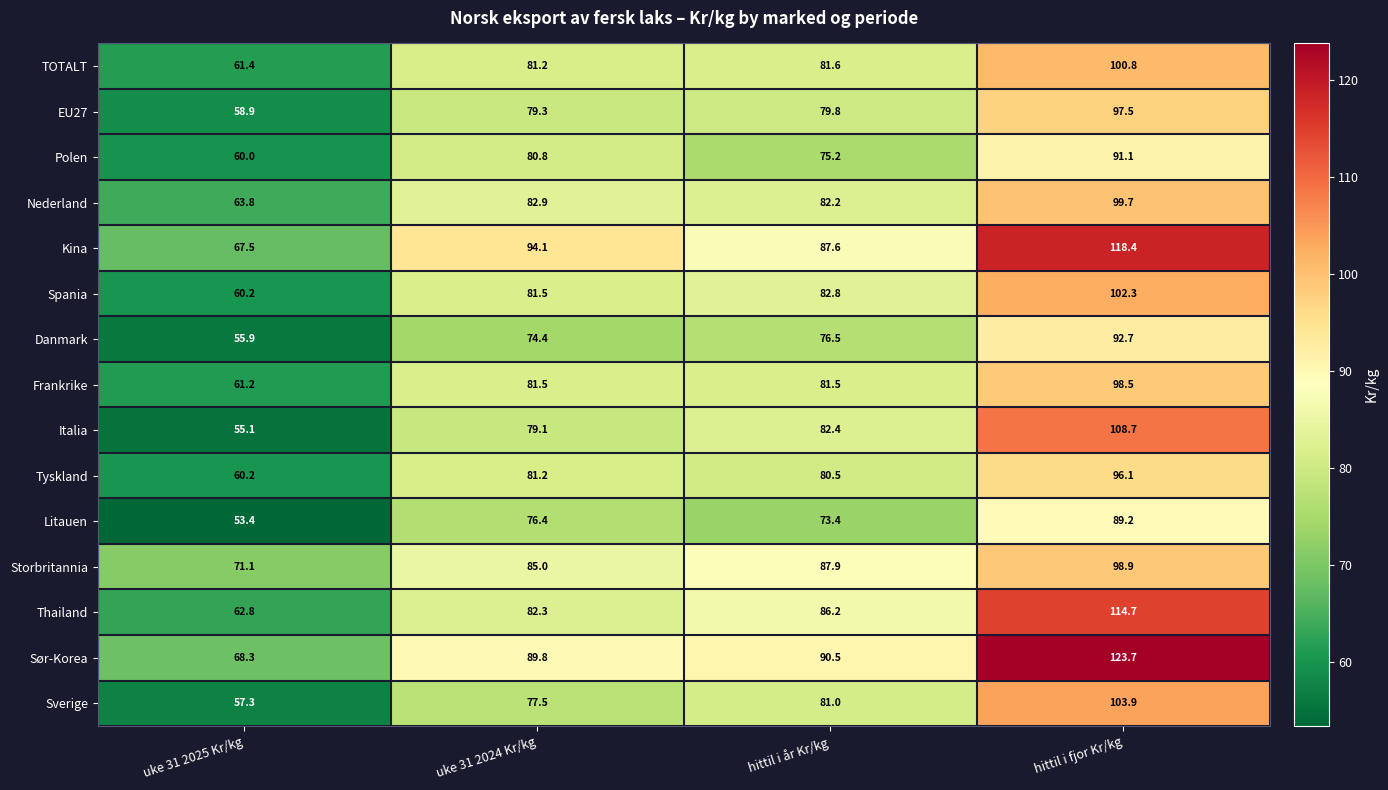

Which series has the largest total across all categories?

Sør-Korea